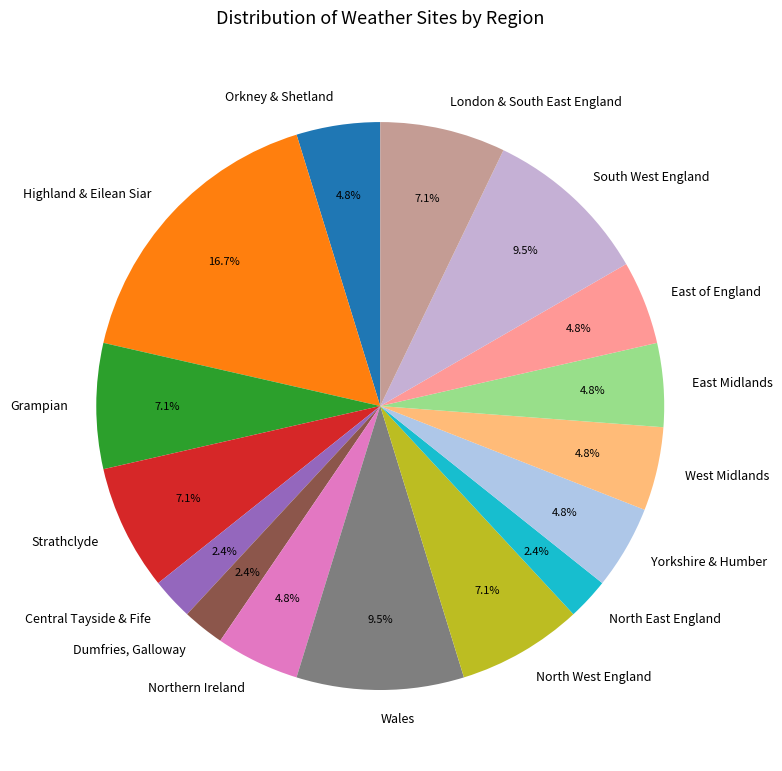

To the nearest percent, what is the difference between the Wales and Grampian slice percentages?

2%